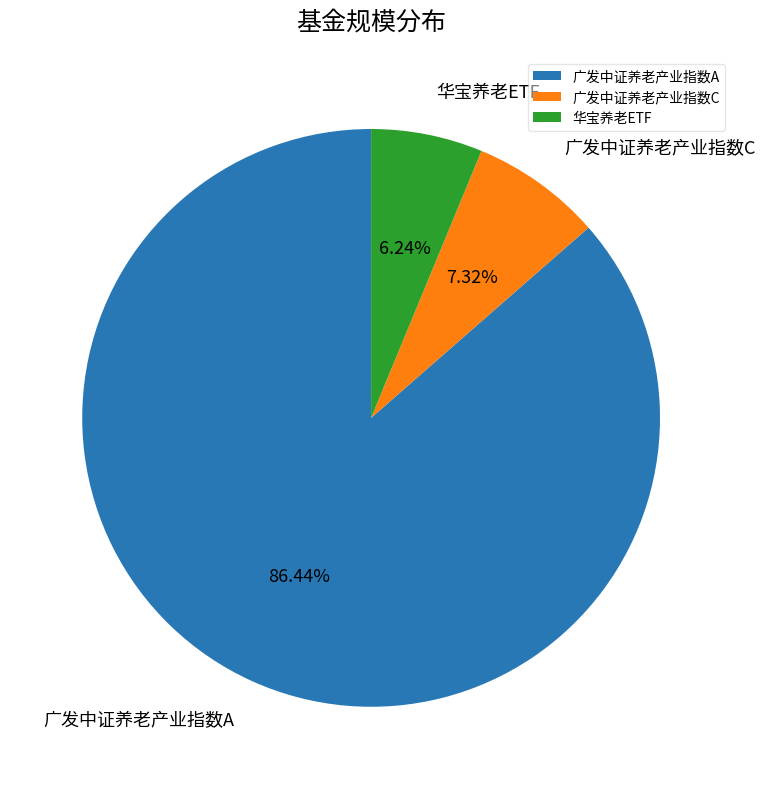

Count the number of slices in the pie.

3